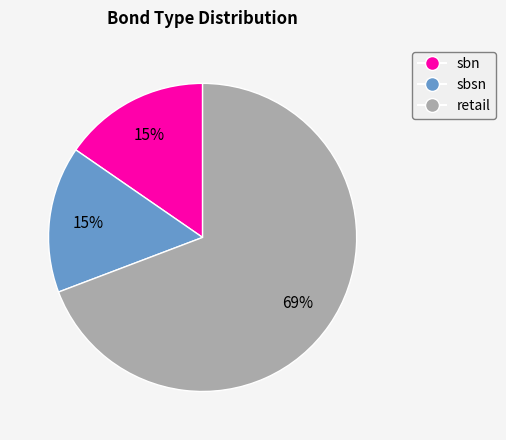

To the nearest percent, what is the combined percentage of sbsn and retail?

85%